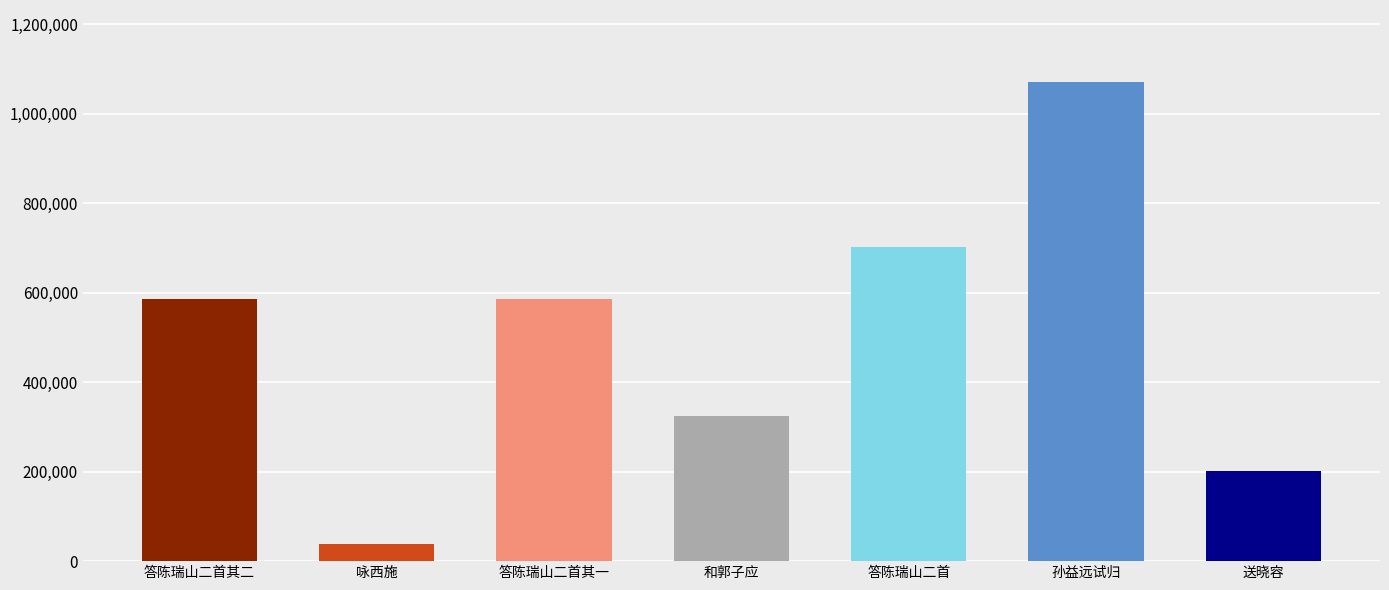

True or false: the data shows 1071334 at 孙益远试归.

True